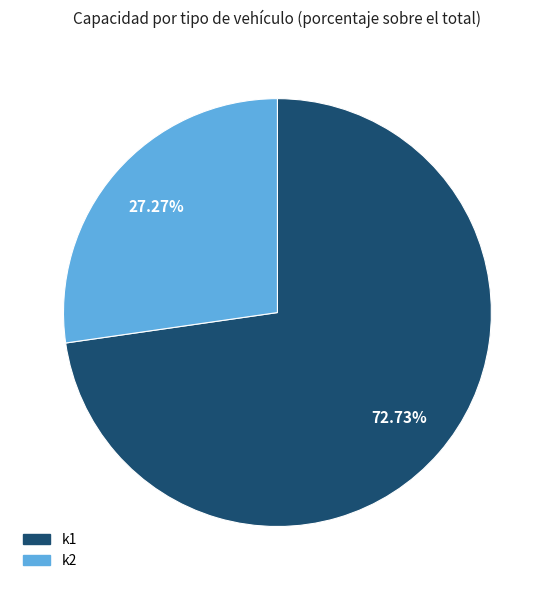

Between k2 and k1, which is larger?

k1